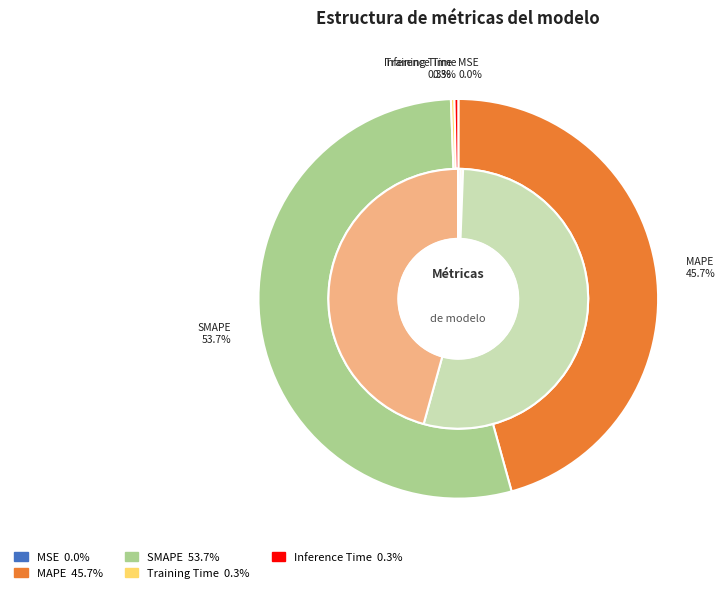

Is there any slice that represents more than half of the pie?

Yes